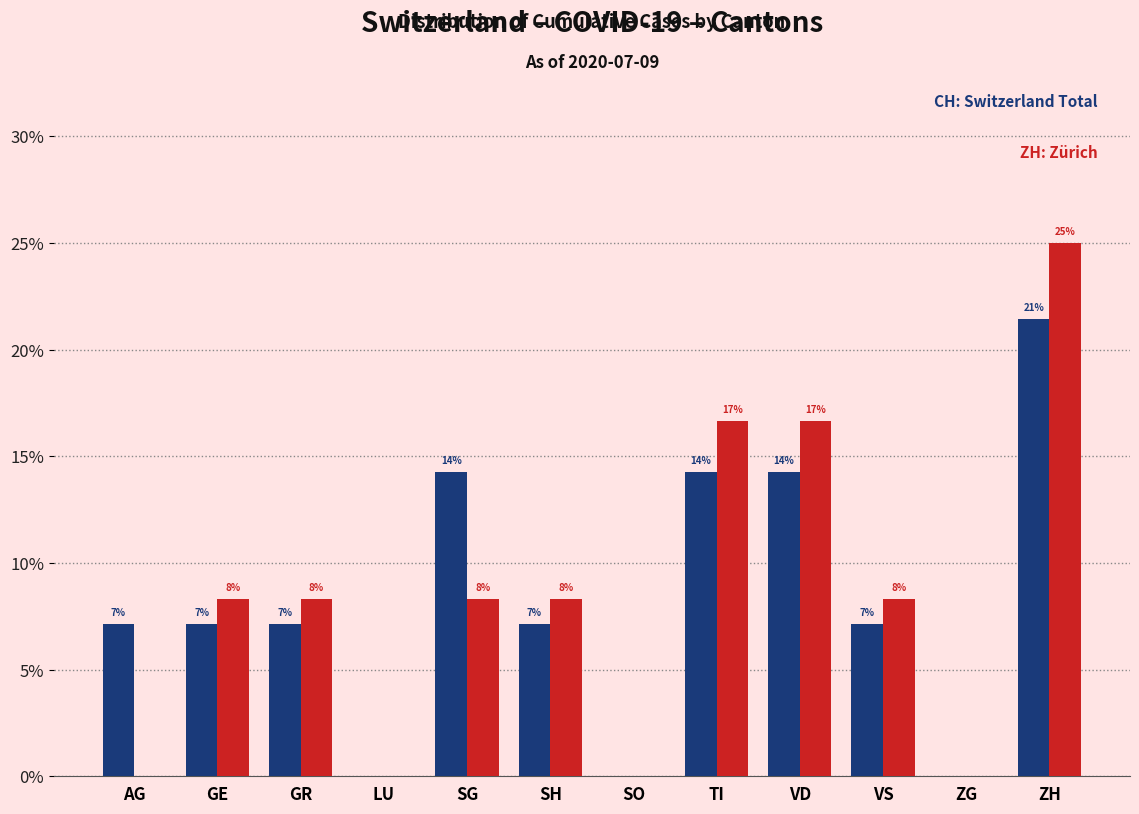

How many groups of bars are there?

12